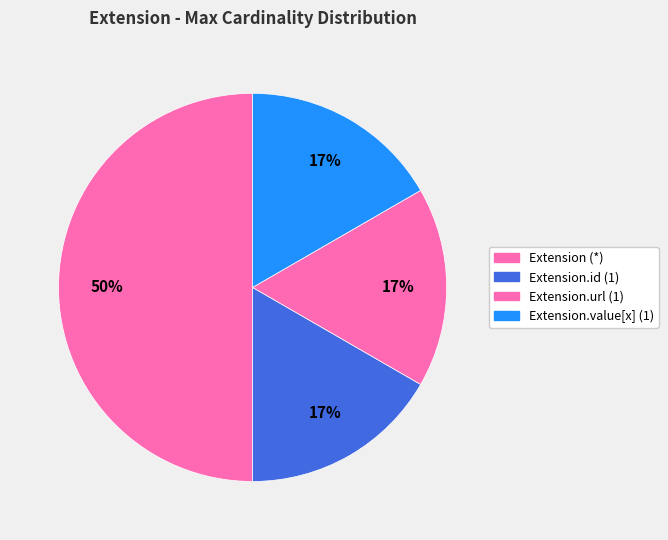

How many slices are in this pie chart?

4